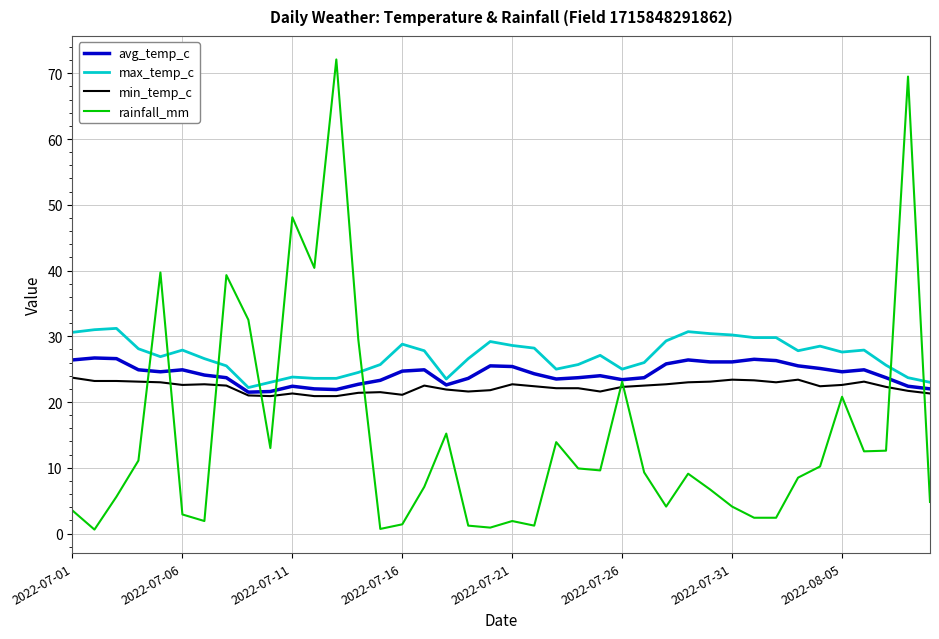

What is the difference between the maximum and minimum values in the min_temp_c series?

2.8